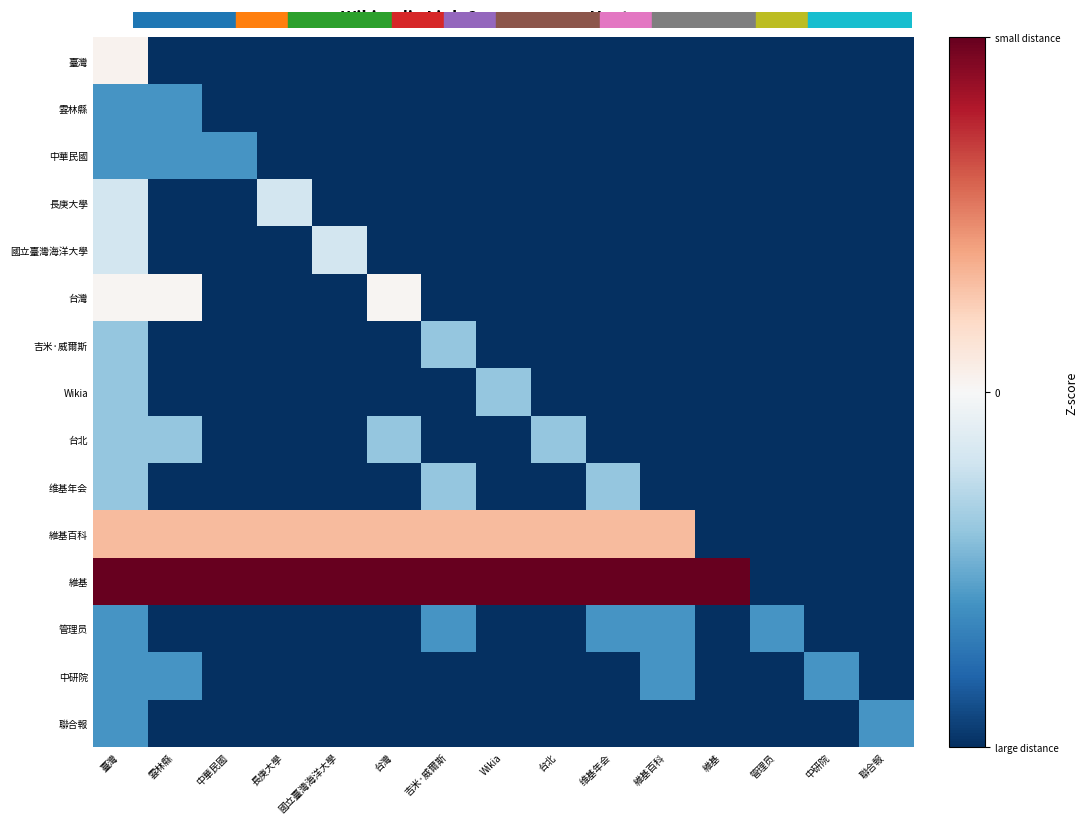

Rank the series at 维基年会 from highest to lowest value.

維基, 維基百科, 维基年会, 管理员, 臺灣, 雲林縣, 中華民國, 長庚大學, 國立臺灣海洋大學, 台灣, 吉米·威爾斯, Wikia, 台北, 中研院, 聯合報